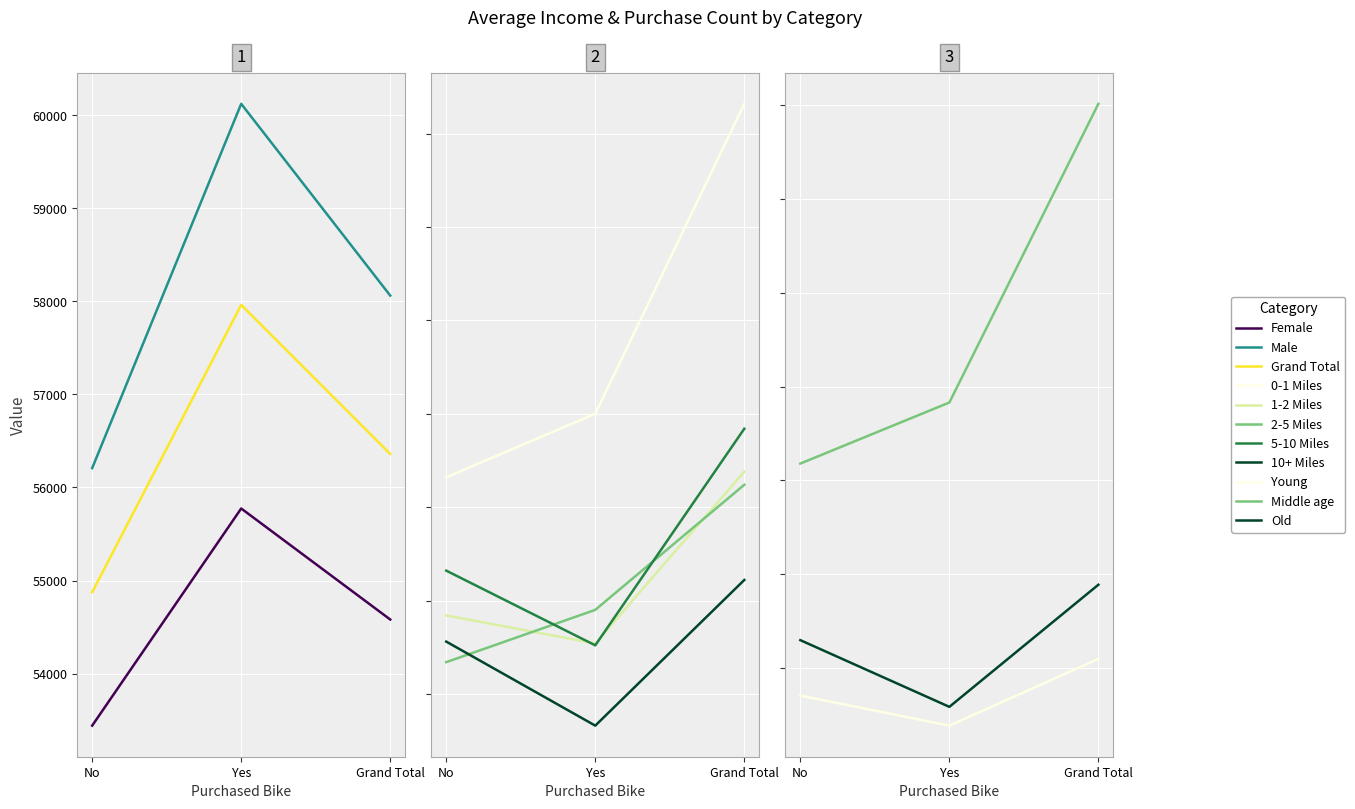

The value of Grand Total at Grand Total is 21427.6. True or false?

False